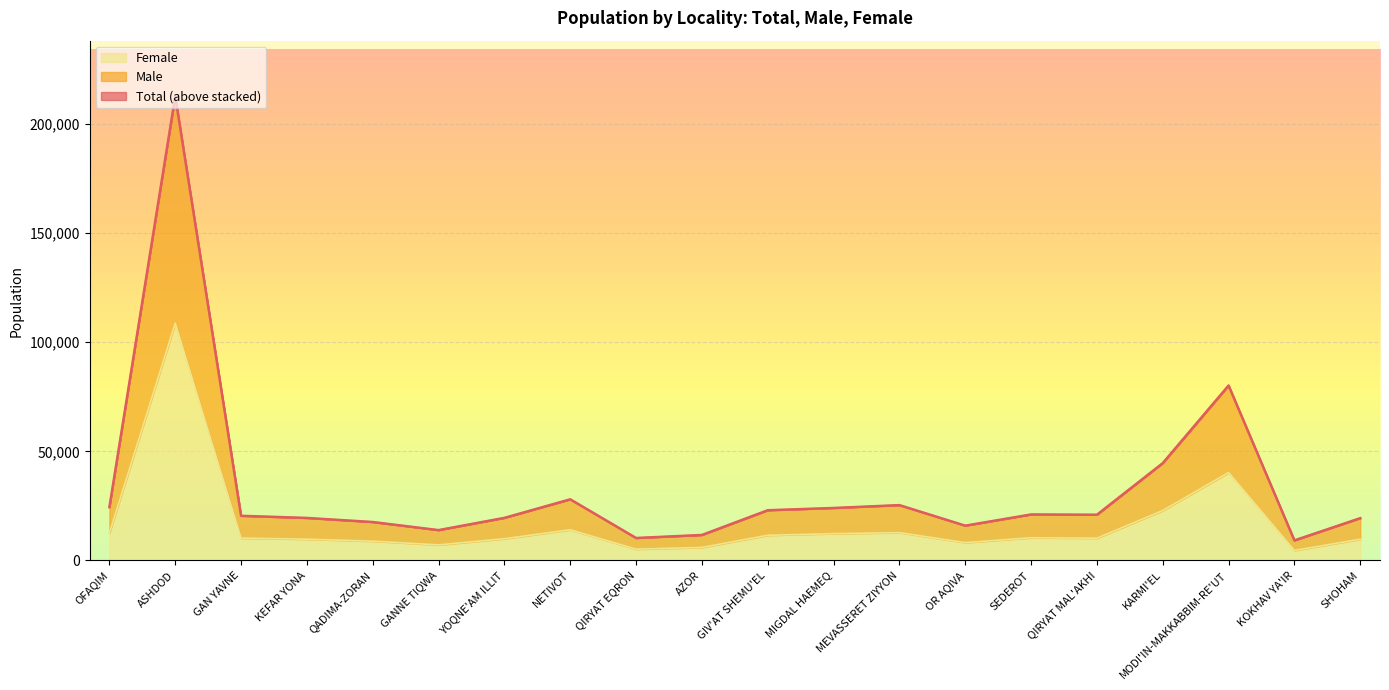

At which label is Female closest to 56640?

MODI'IN-MAKKABBIM-RE'UT